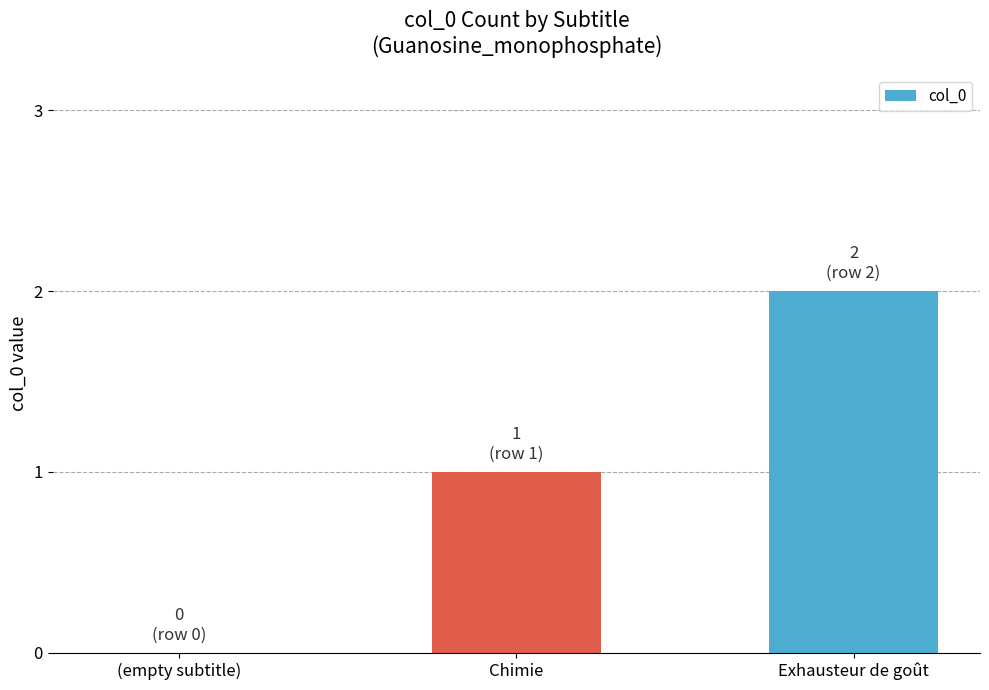

What value does the data have at Chimie?

1